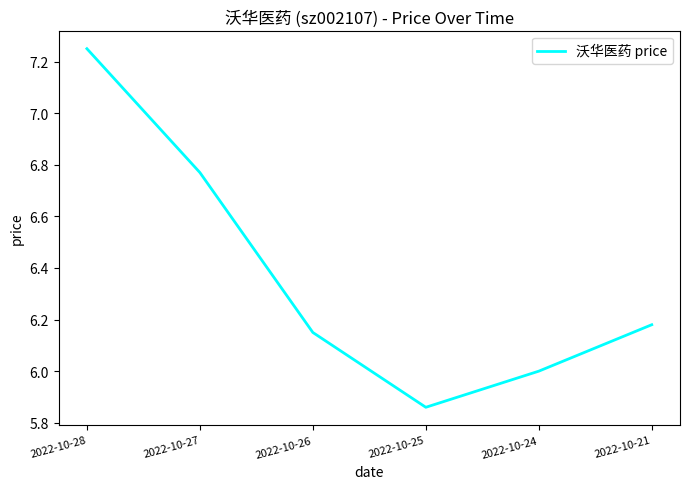

The chart shows a value of 3.8 at 2022-10-28. True or false?

False